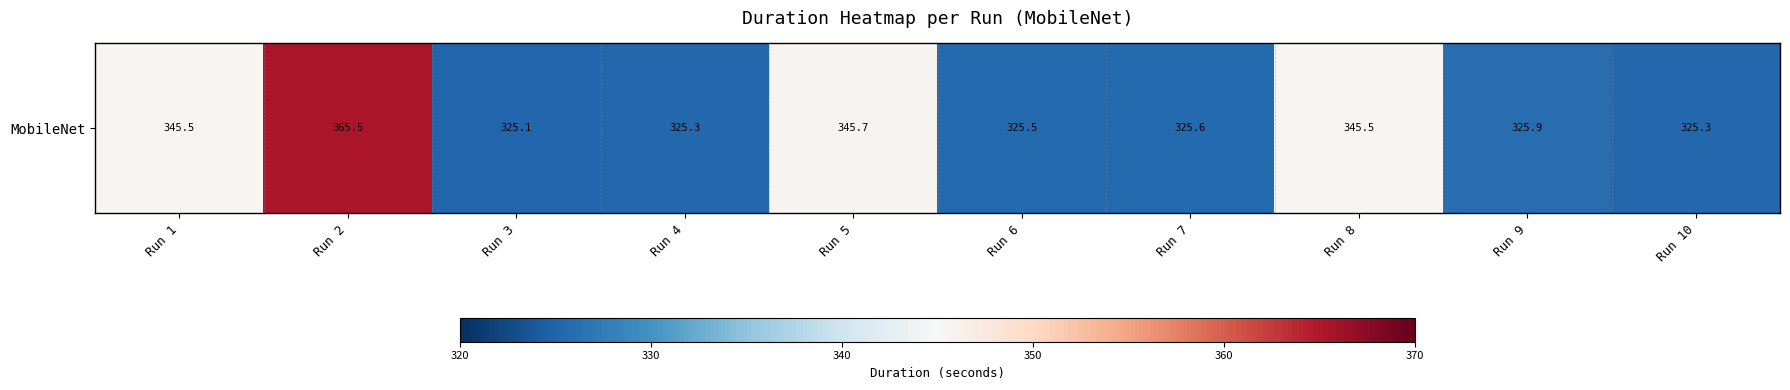

Which has a higher value, Run 2 or Run 10?

Run 2